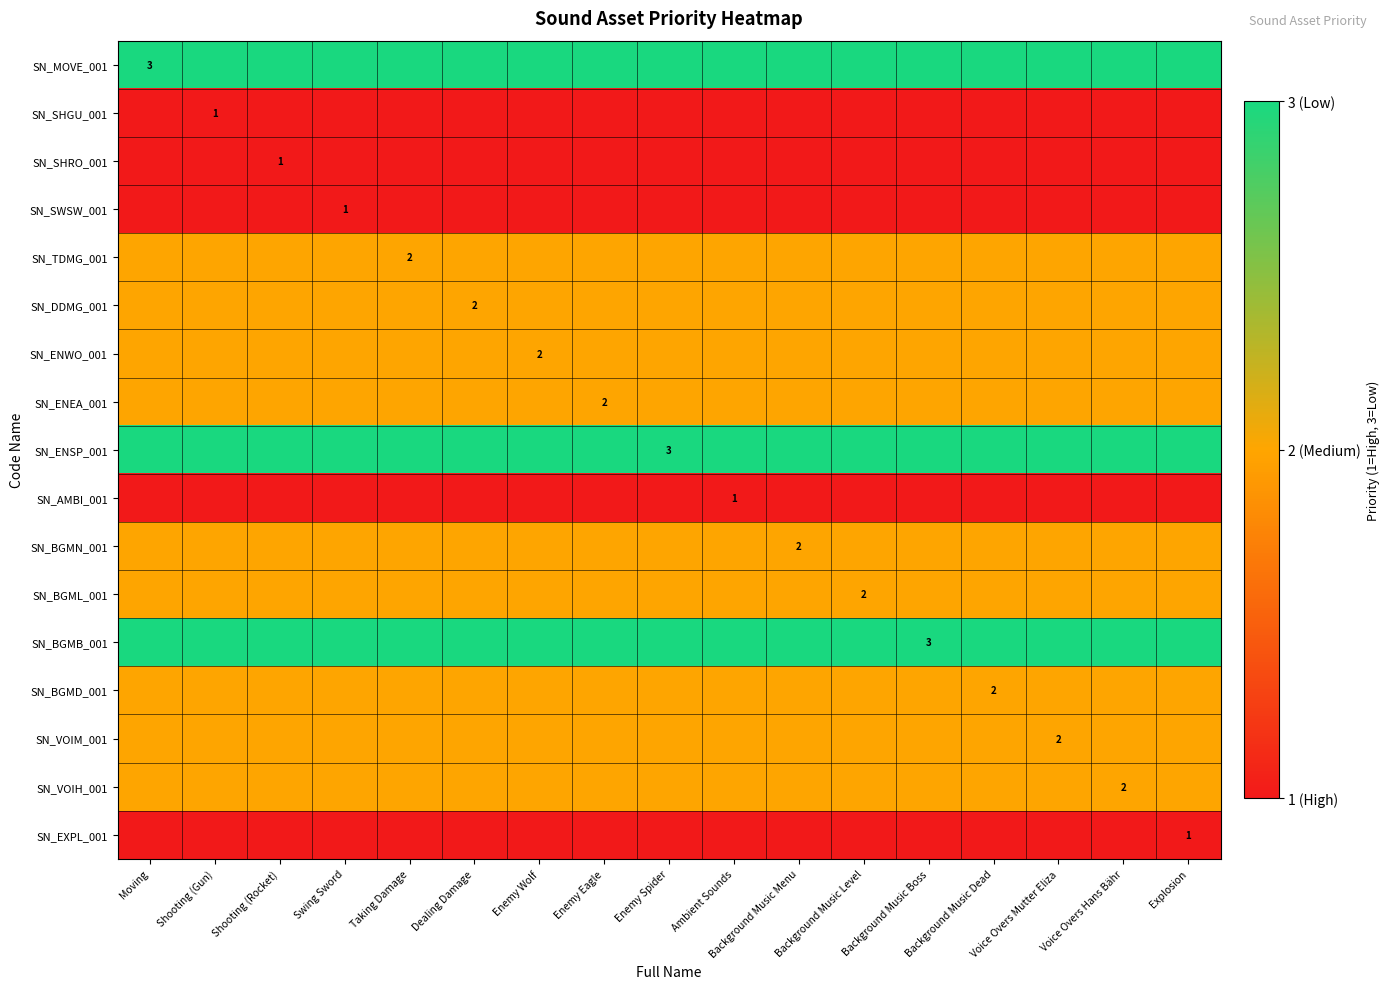

What is the spread (max minus min) of values at Taking Damage?

2